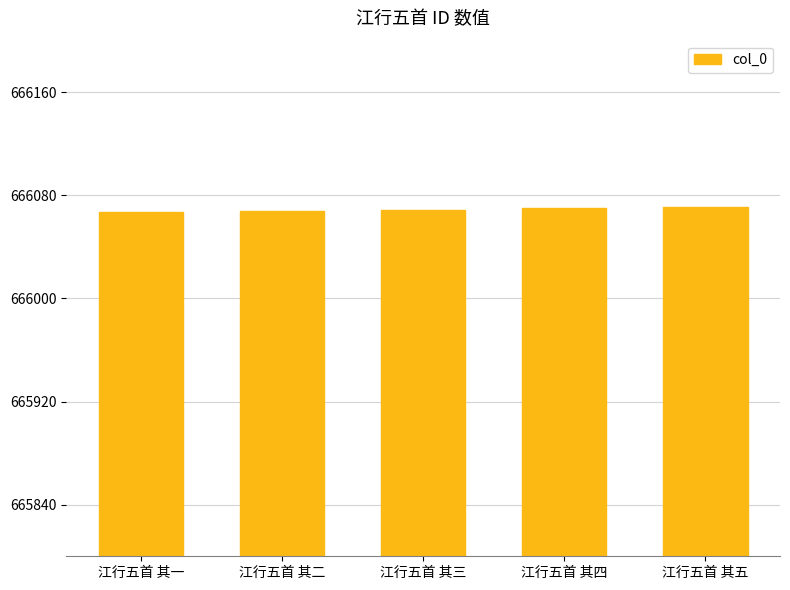

What is the greatest value displayed?

666071